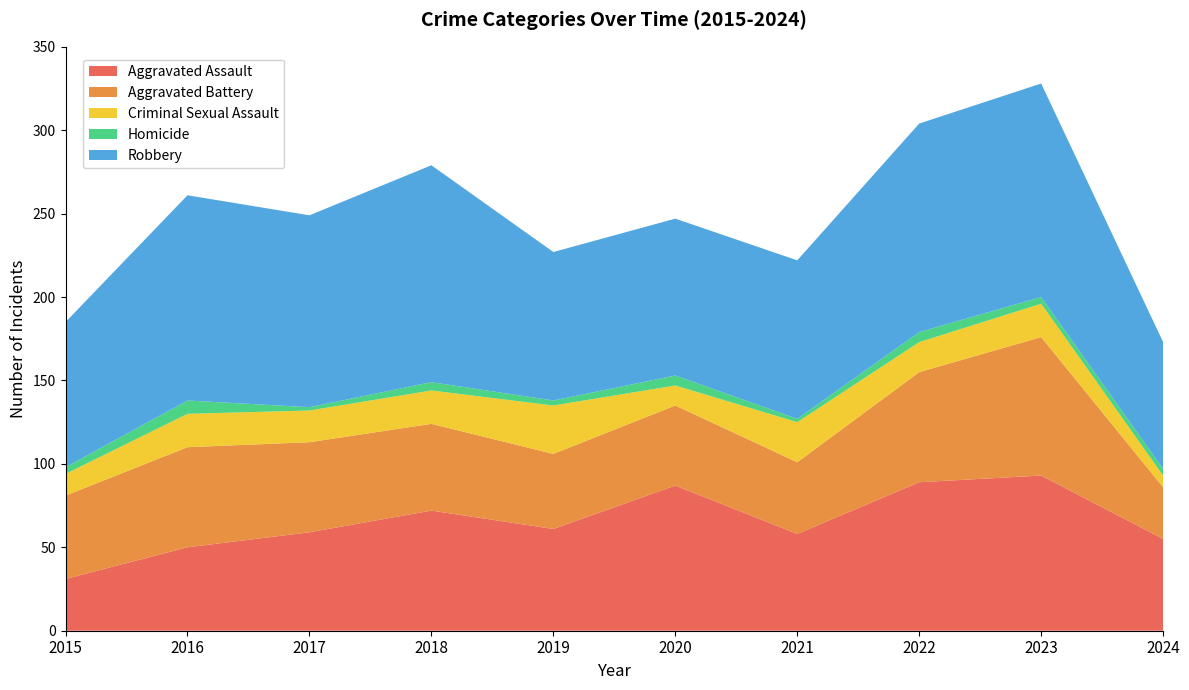

Reading left to right, list all the values displayed in this chart.

Aggravated Assault: 2015=31	2016=50	2017=59	2018=72	2019=61	2020=87	2021=58	2022=89	2023=93	2024=55
Aggravated Battery: 2015=50	2016=60	2017=54	2018=52	2019=45	2020=48	2021=43	2022=66	2023=83	2024=31
Criminal Sexual Assault: 2015=13	2016=20	2017=19	2018=20	2019=29	2020=12	2021=24	2022=18	2023=20	2024=7
Homicide: 2015=4	2016=8	2017=2	2018=5	2019=3	2020=6	2021=2	2022=6	2023=4	2024=4
Robbery: 2015=87	2016=123	2017=115	2018=130	2019=89	2020=94	2021=95	2022=125	2023=128	2024=76